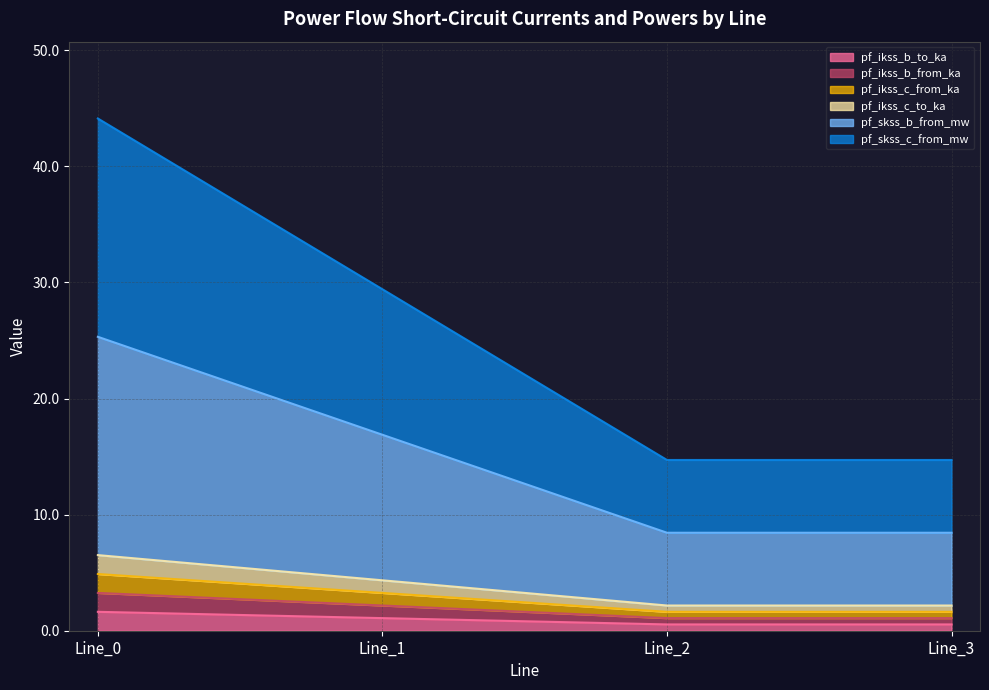

True or false: pf_ikss_b_from_ka and pf_ikss_c_to_ka cross at least once.

False